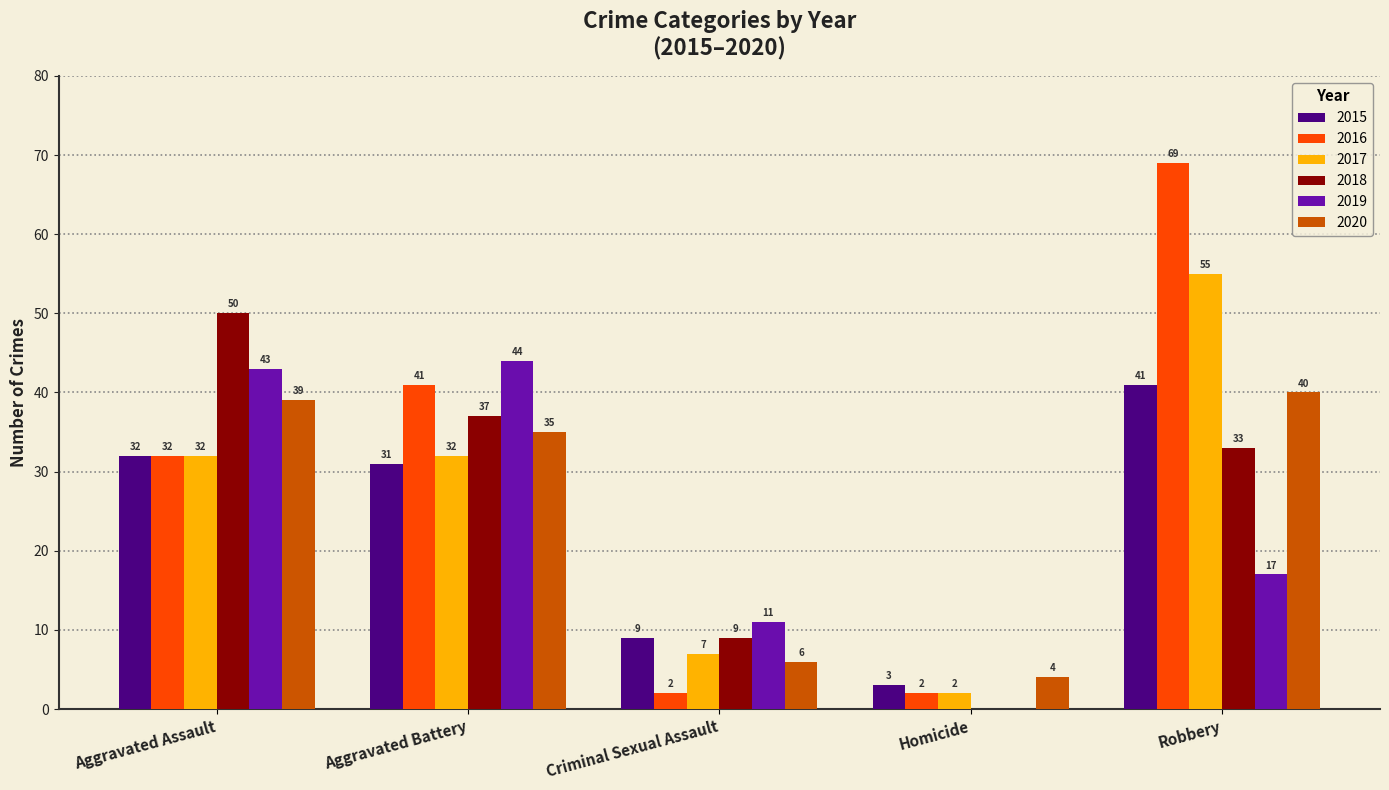

What is the highest value of the 2017 series?

55